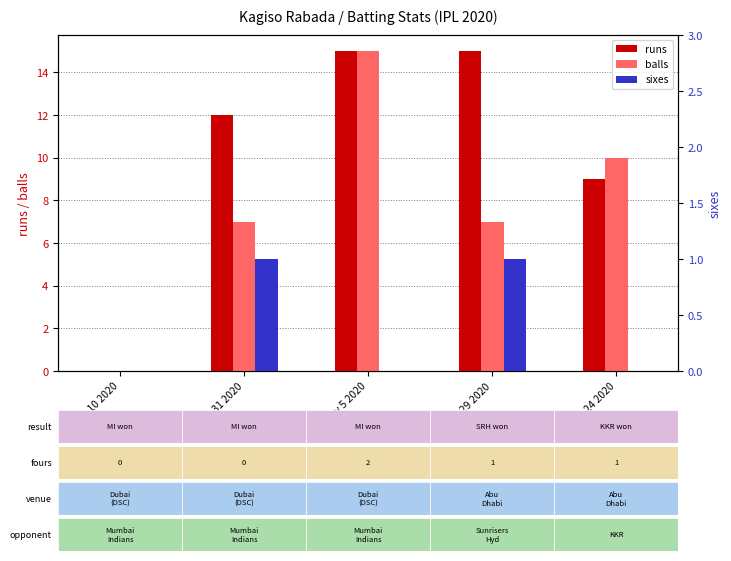

Which series has the widest spread of values?

runs